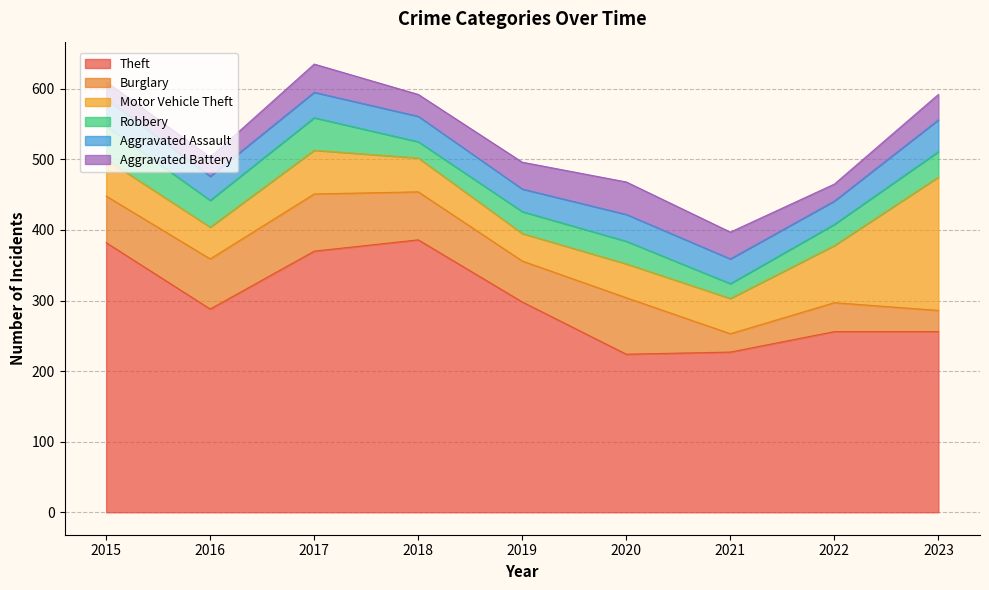

Reading left to right, extract all data points from this chart.

Theft: 382	288	370	386	298	224	227	256	256
Burglary: 66	71	81	68	58	80	26	41	30
Motor Vehicle Theft: 52	45	62	48	39	48	50	81	189
Robbery: 47	38	46	23	31	32	21	30	36
Aggravated Assault: 39	34	36	36	32	38	35	33	45
Aggravated Battery: 24	27	40	31	38	46	38	24	36